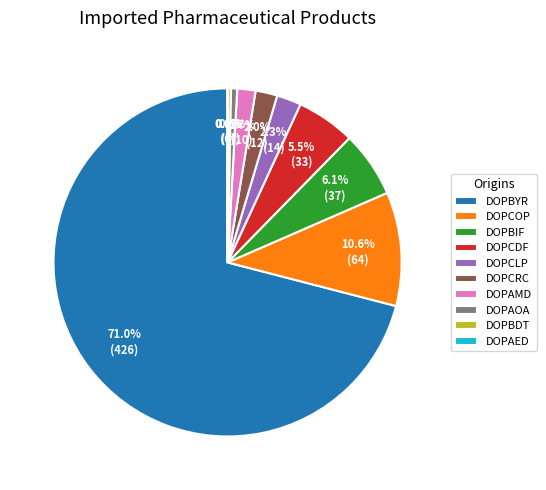

Which slice is the largest?

DOPBYR